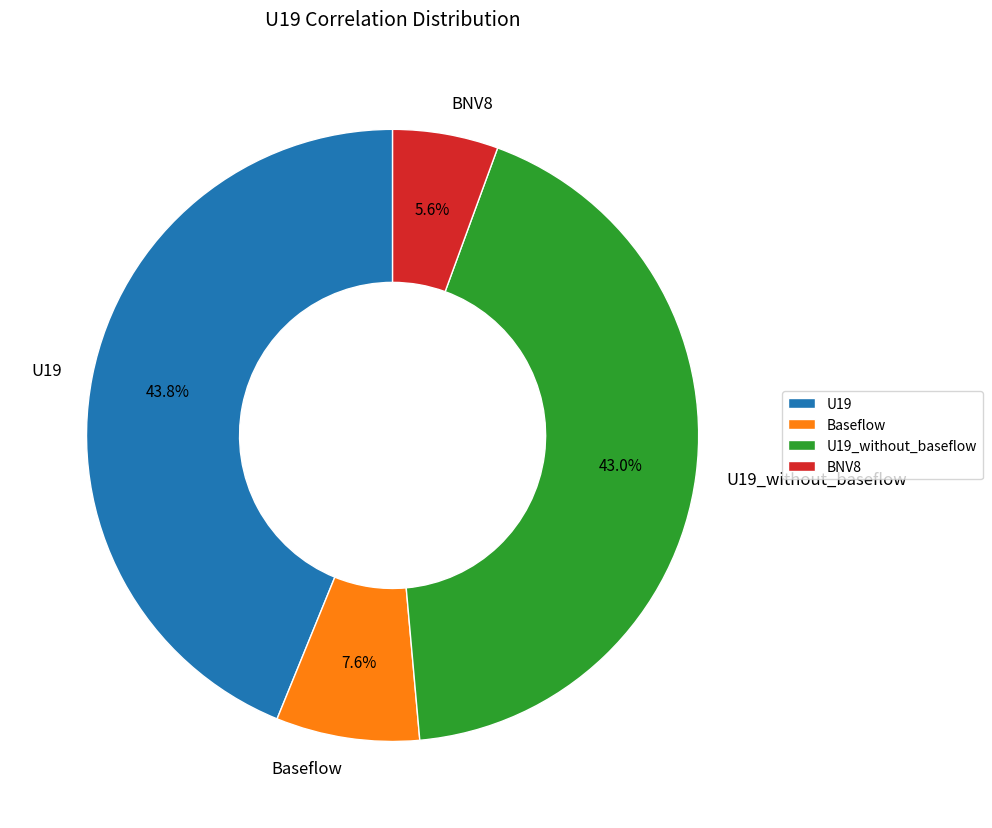

Which slice is the largest?

U19